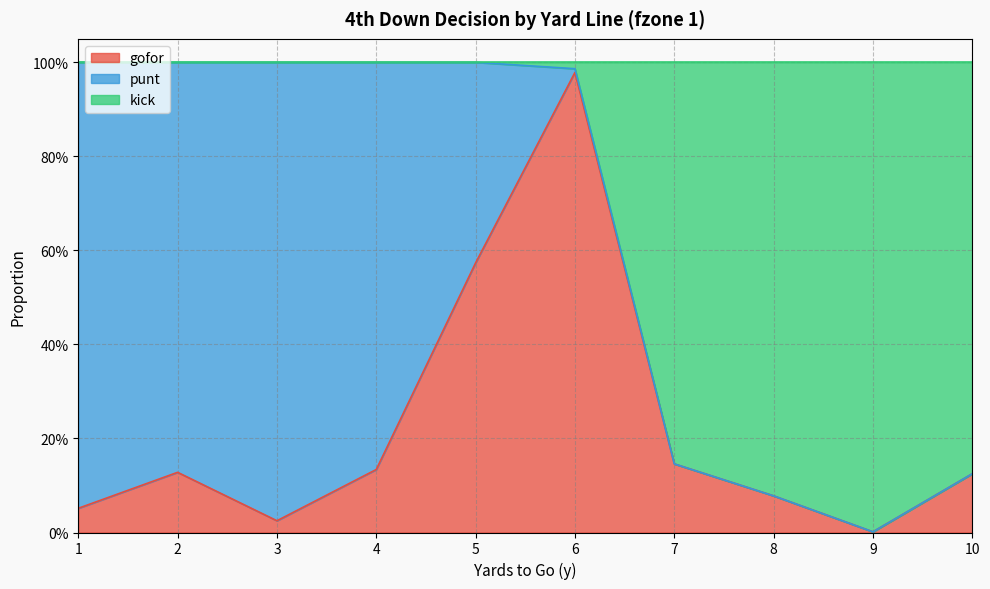

Where is the first local minimum for gofor?

3